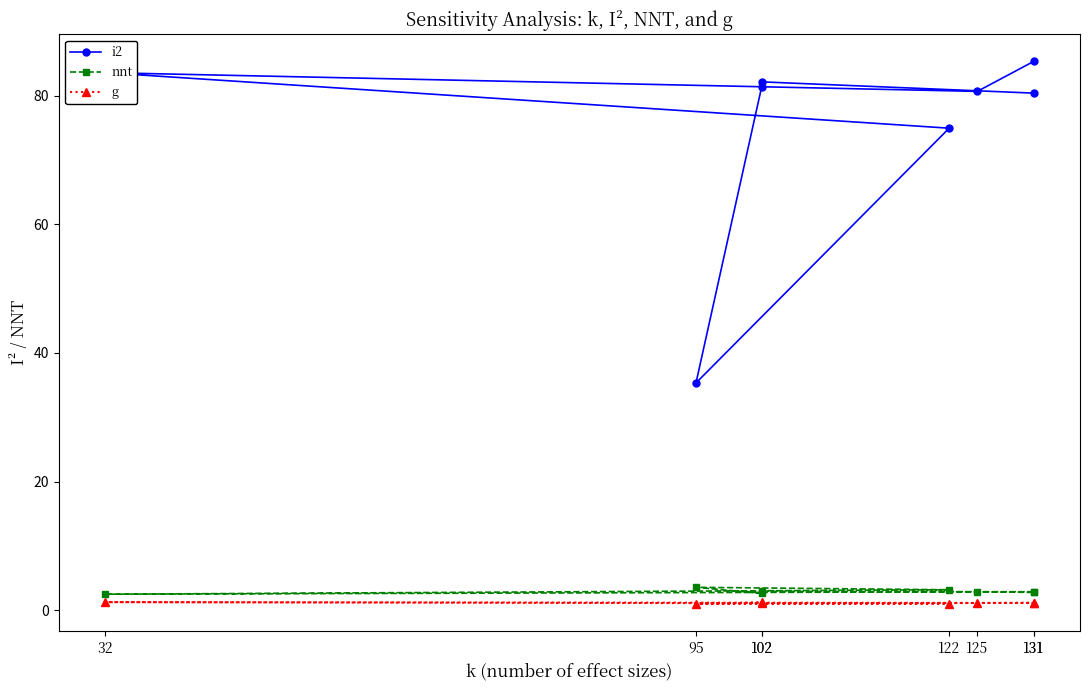

What is the difference between the highest and lowest values at 125?

79.5